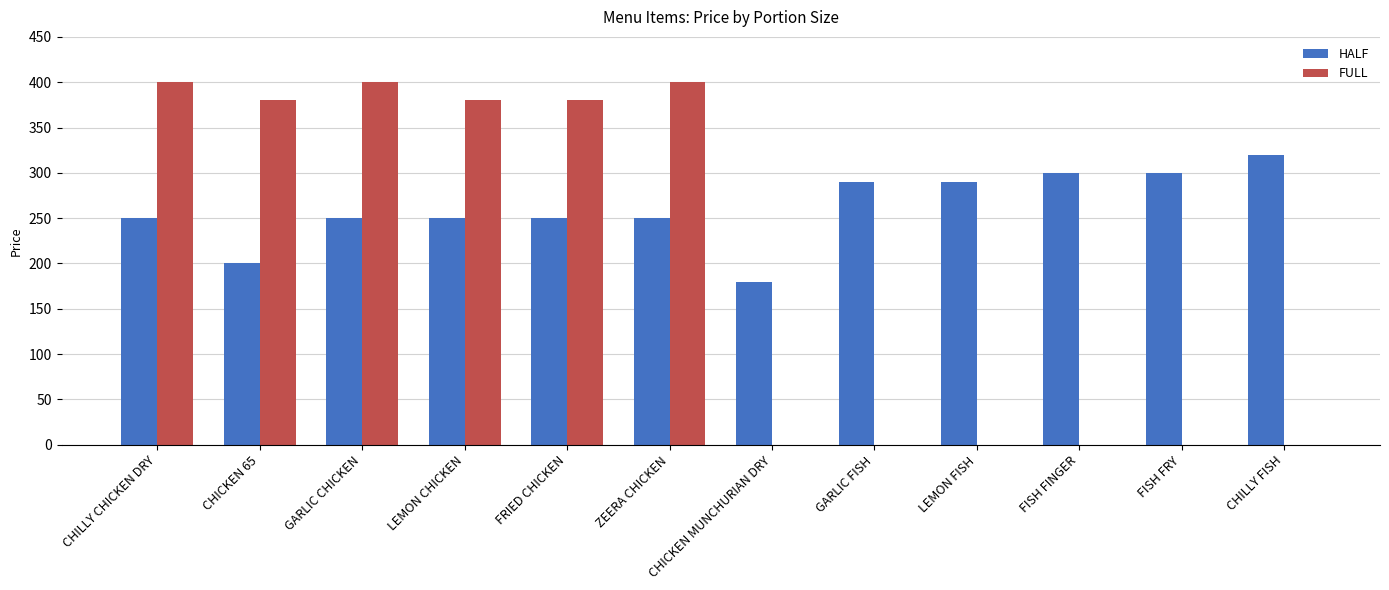

What is the difference between the highest and lowest values at ZEERA CHICKEN?

150